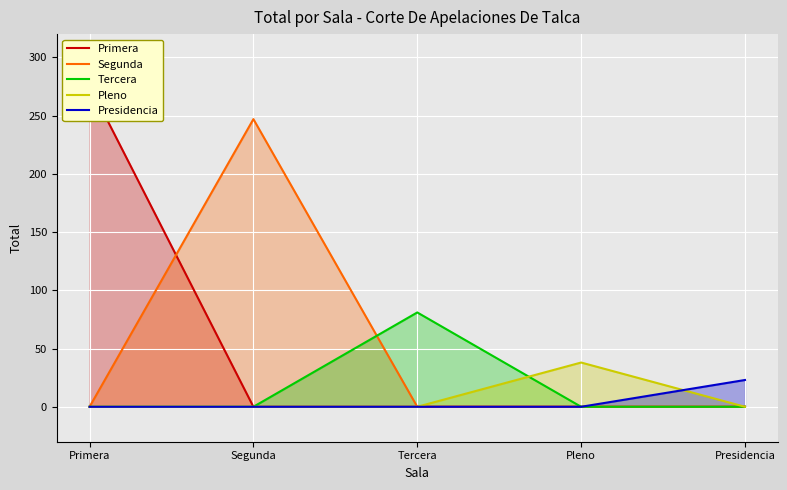

True or false: Pleno and Primera intersect in this chart.

False